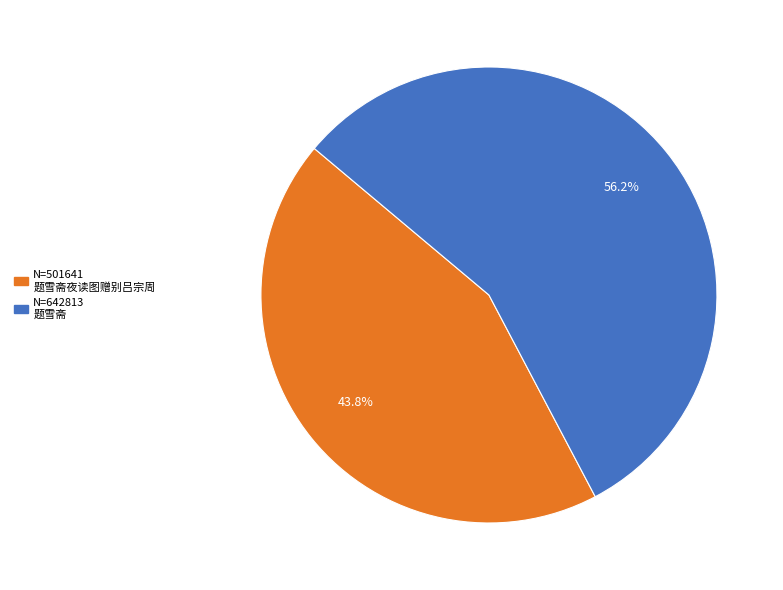

Is there any slice that represents more than half of the pie?

Yes